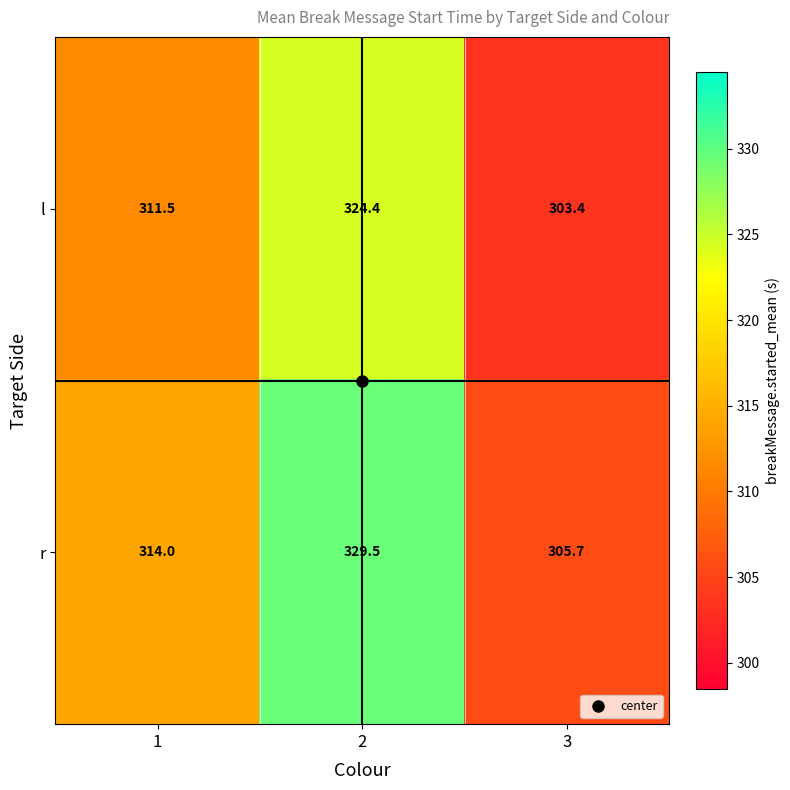

What is the lowest value of the r series?

305.7